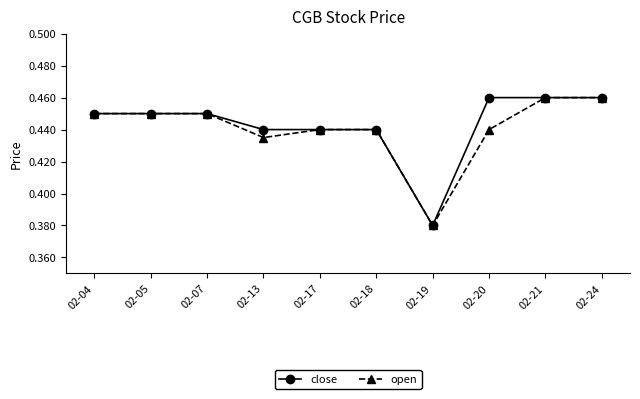

What is the total value across all series at 02-05?

0.9